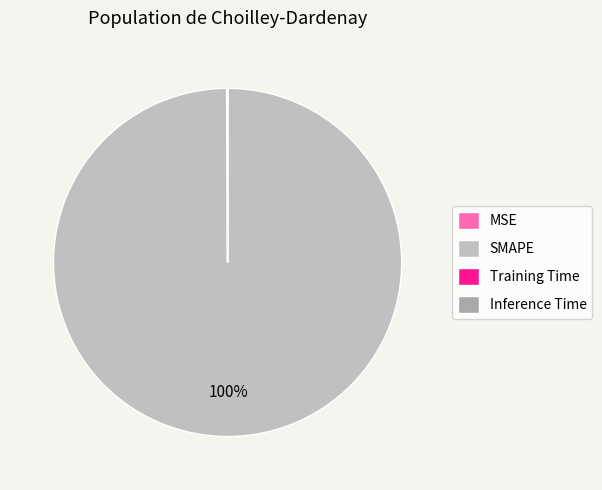

Does any single category account for the majority?

Yes